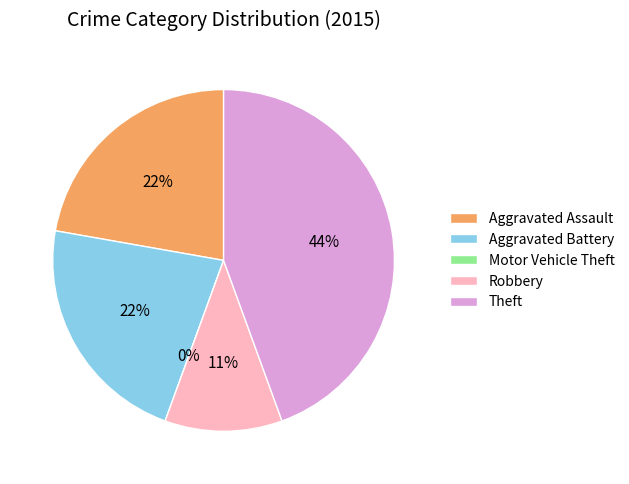

To the nearest percent, what percentage of the pie is Robbery?

11%